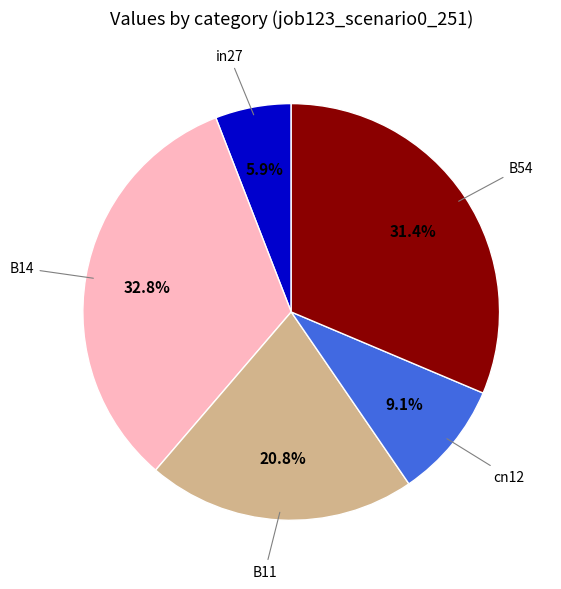

Is there any slice that represents more than half of the pie?

No